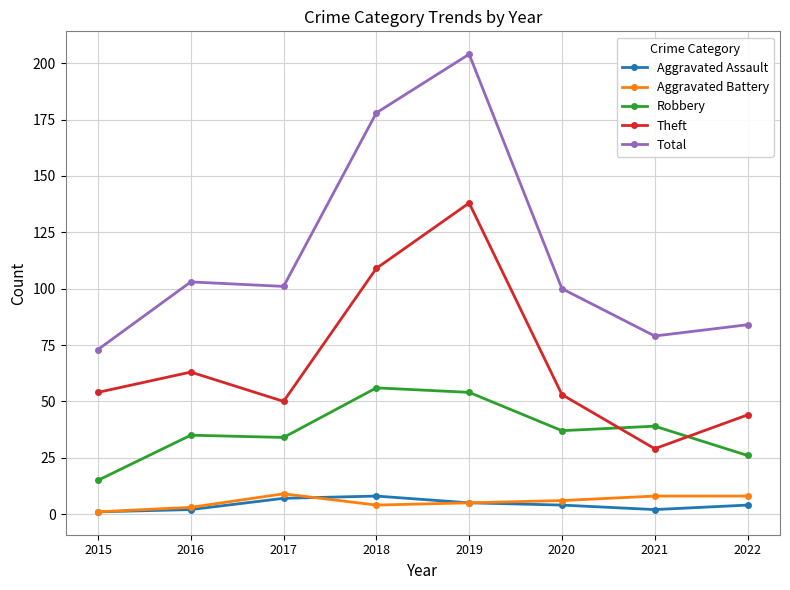

What is the value of the Total point at the 5th from the left?

204